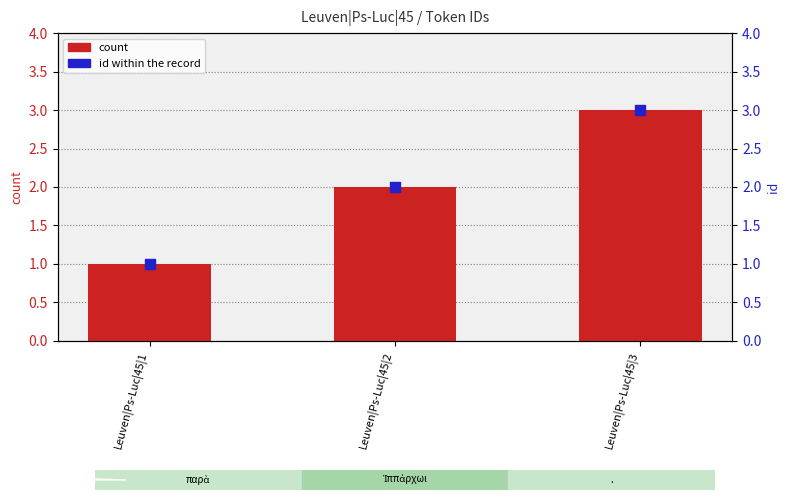

Which series has the largest Y range (max minus min)?

count